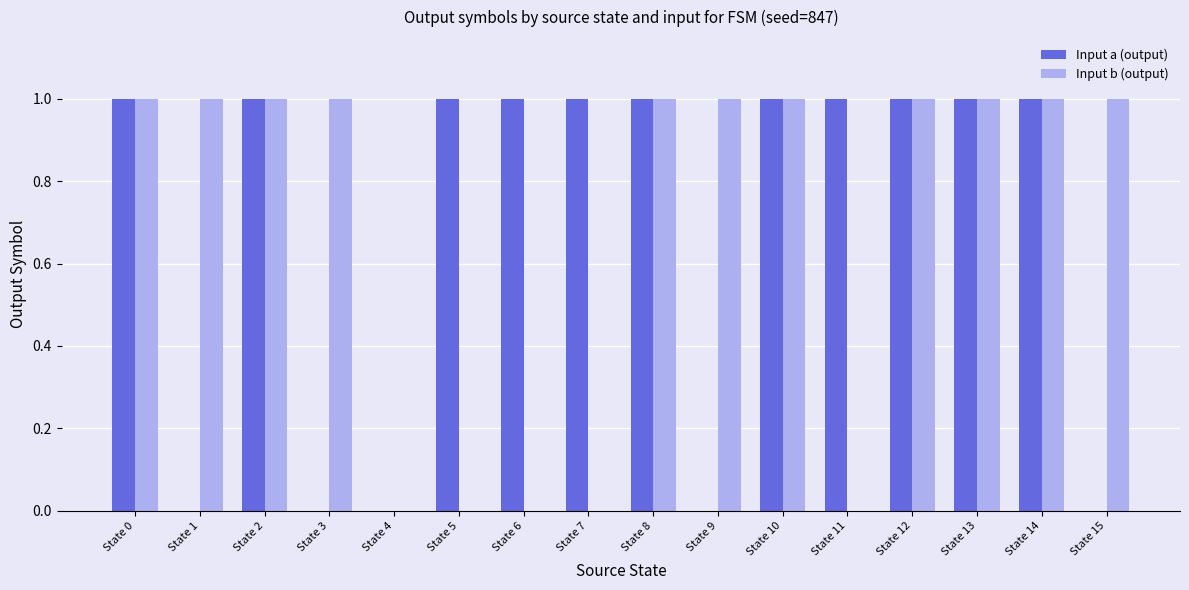

What is the maximum value shown in the chart?

1